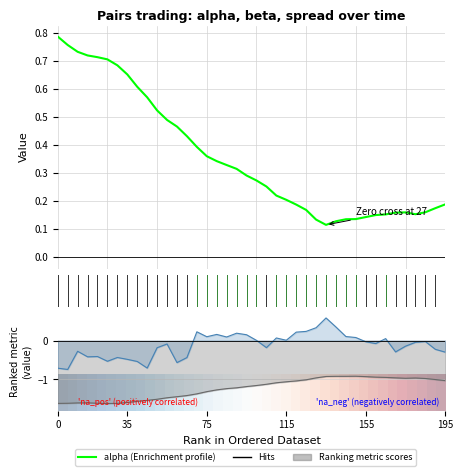

Is this an area chart (filled region under the line)?

No